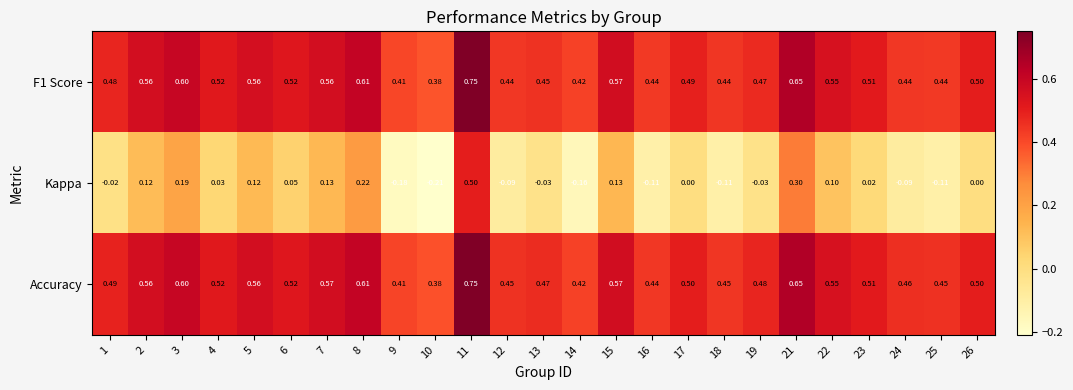

Which series has the largest total across all categories?

Accuracy